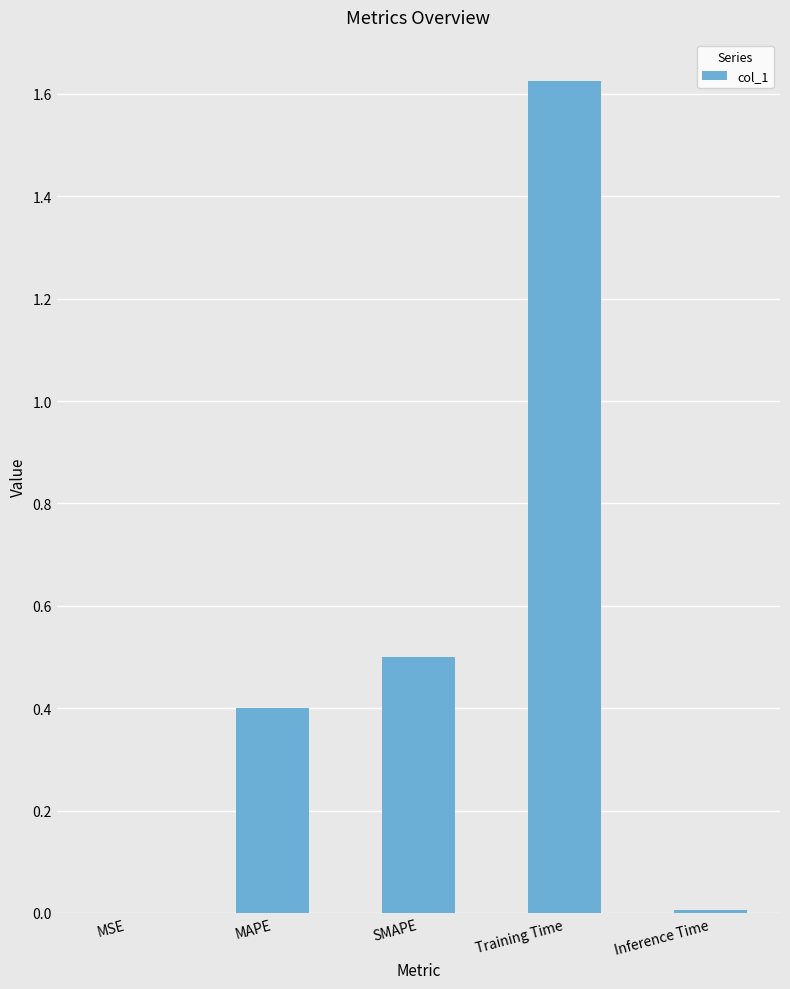

Which label corresponds to the largest value in the chart?

Training Time